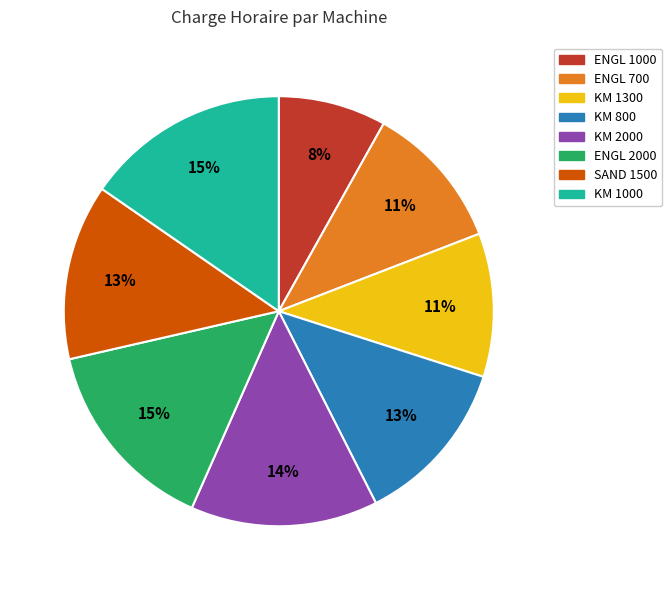

What is the smallest slice in the pie chart?

ENGL 1000